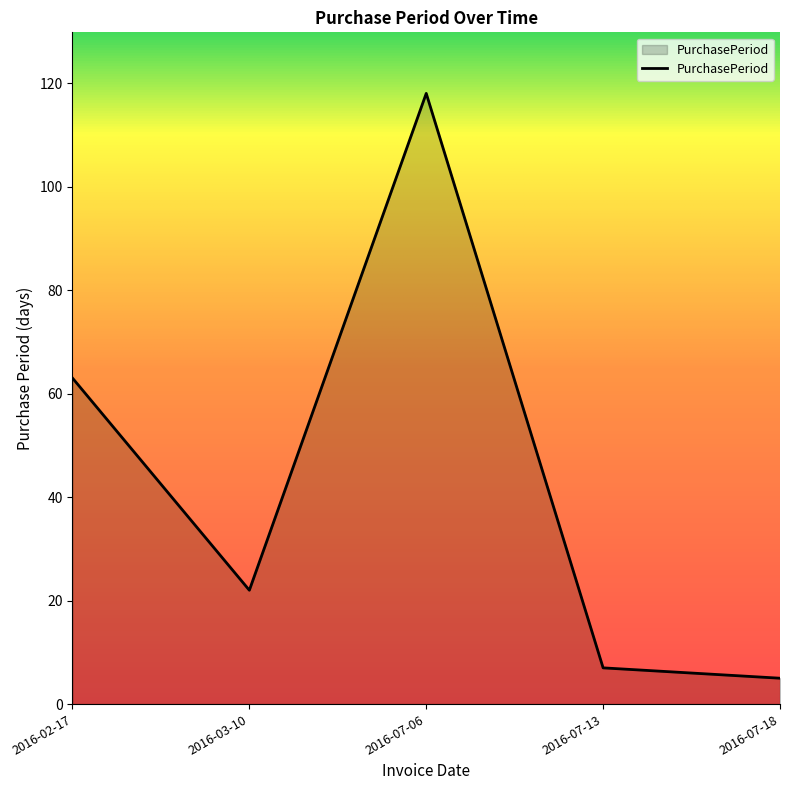

What is the change in value from 2016-07-13 to 2016-07-18?

-2